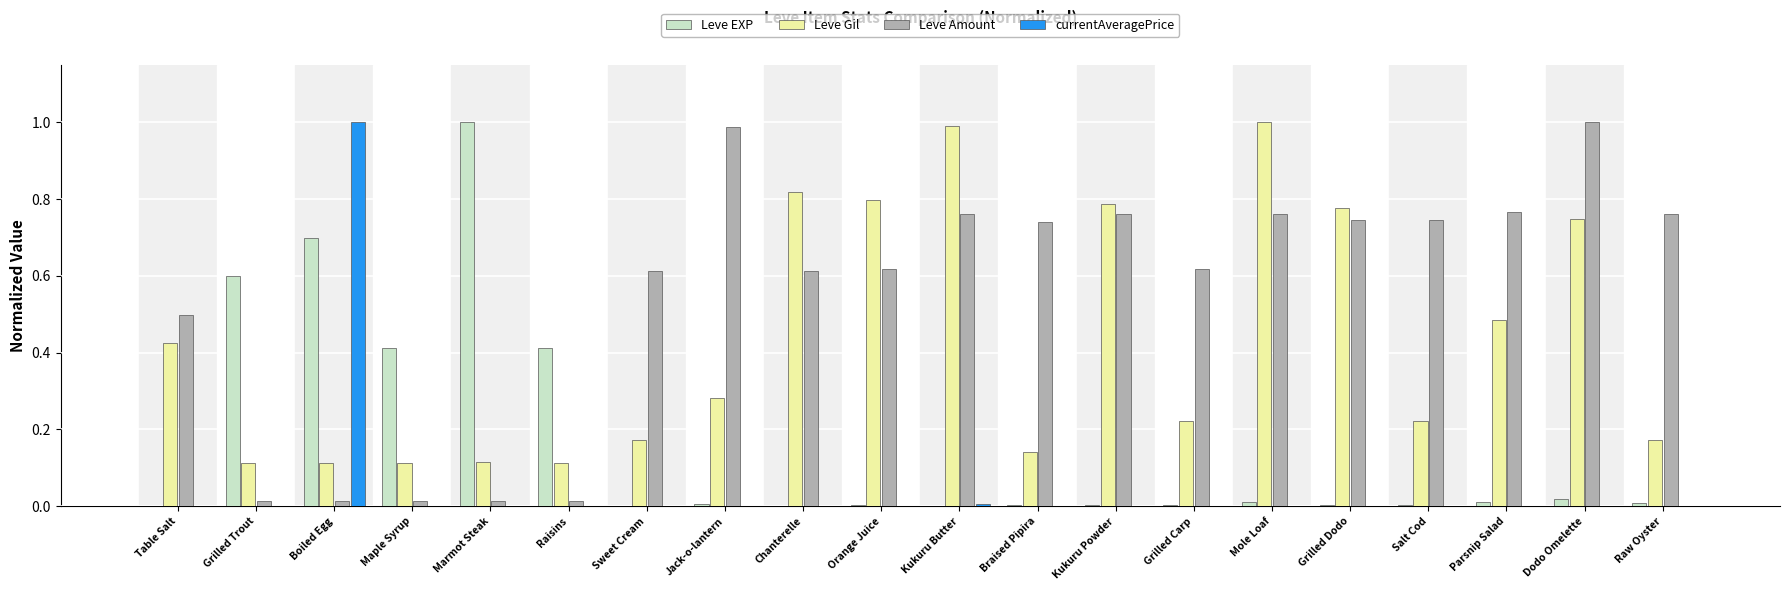

The value of Leve EXP at Grilled Carp is 0.0. True or false?

True